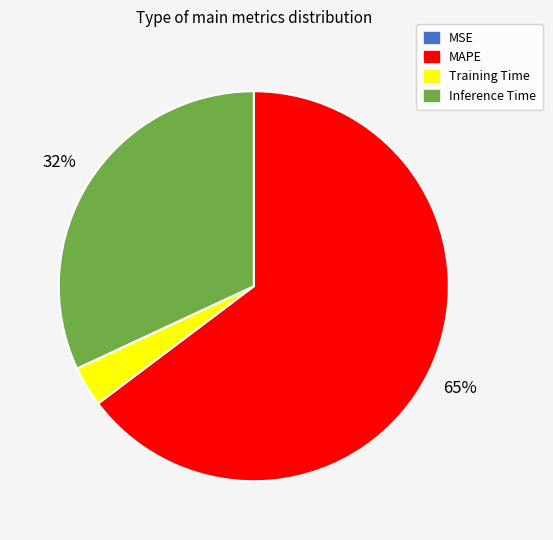

To the nearest percent, what is the average slice percentage?

25%